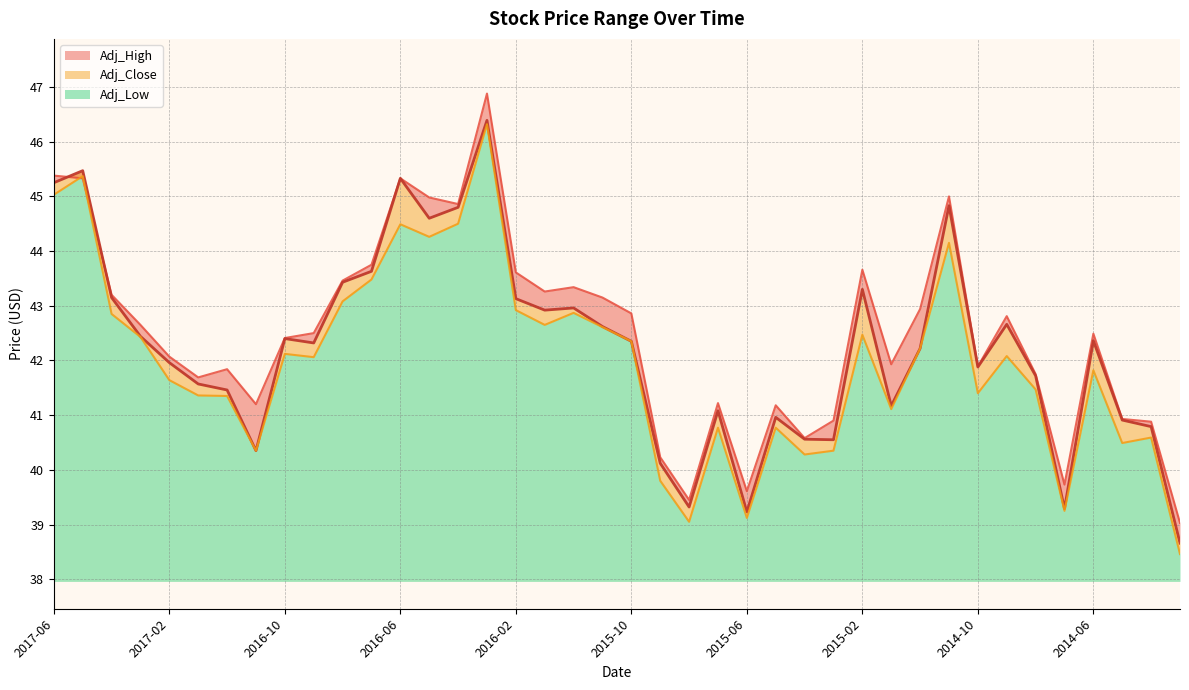

What is the minimum value shown in the chart?

38.5